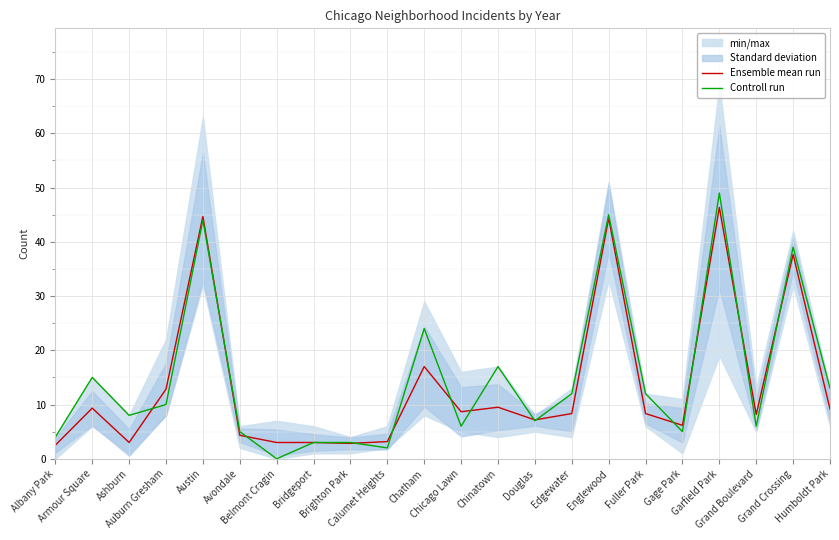

What is the average value of the Ensemble mean run series?

13.6